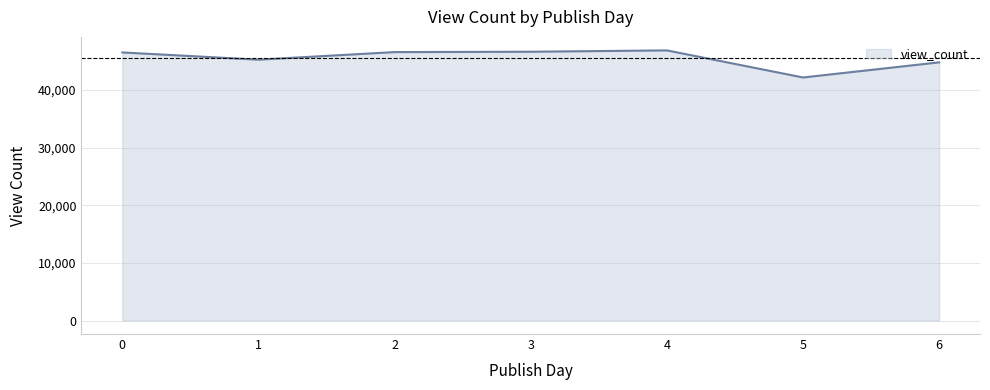

How many distinct data groups are displayed?

1